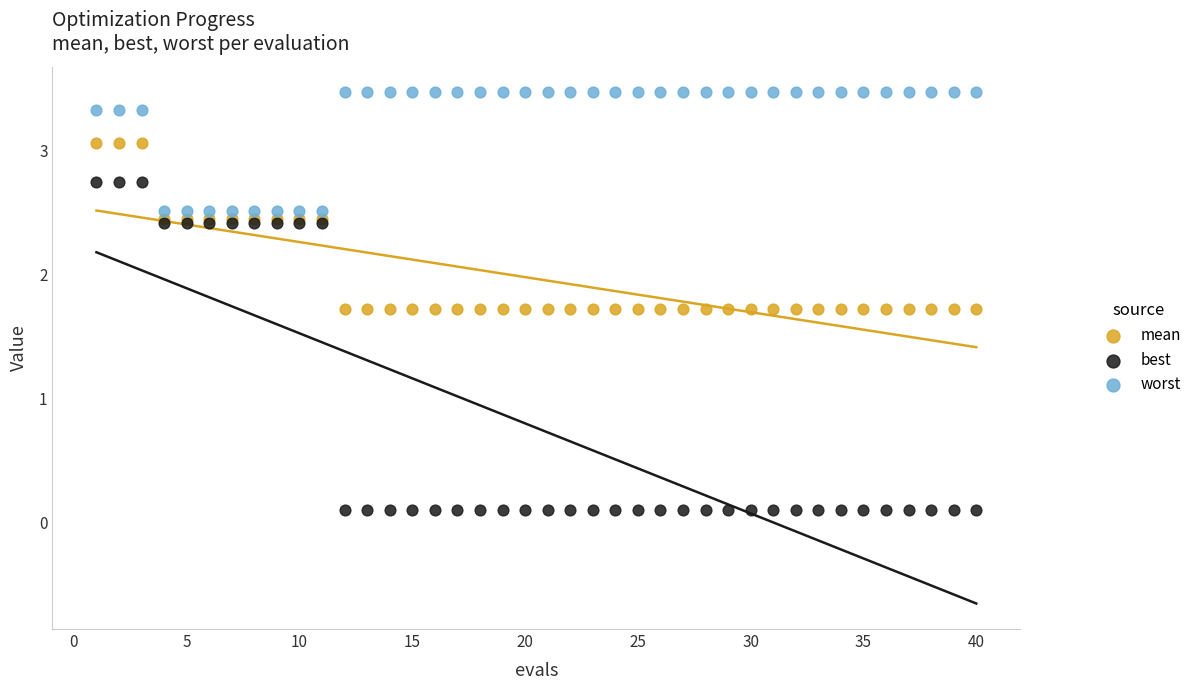

What are all the series names shown in the legend?

mean, best, worst